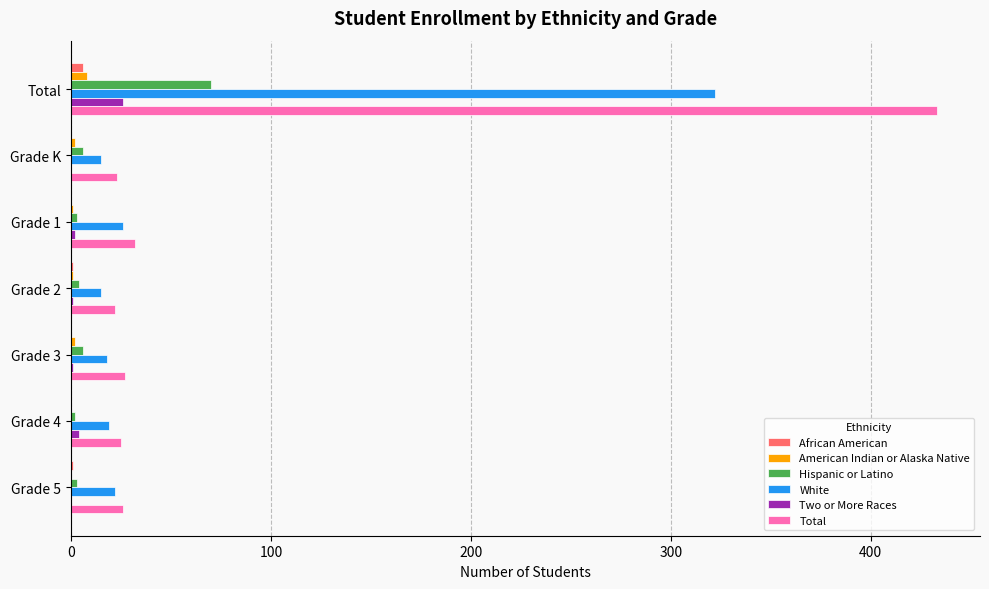

What is the highest value of the White series?

322